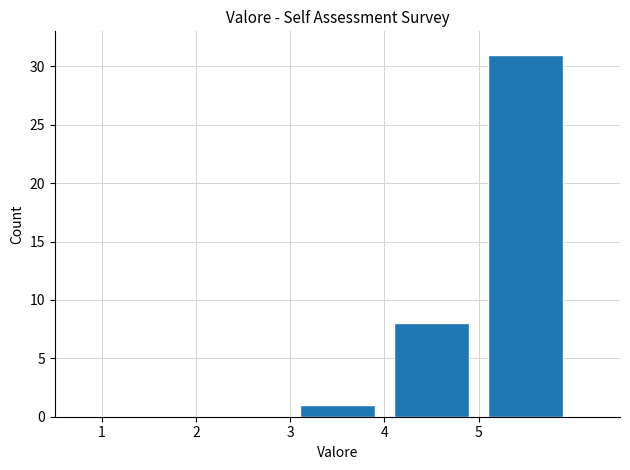

Reading left to right, transcribe this chart: for each bar, give the range it covers on the x-axis and its height. The values are not printed on the chart, so give them approximately, as read against the axis.

1 to 2: 0
2 to 3: 0
3 to 4: 1
4 to 5: 8
5 to 6: 31